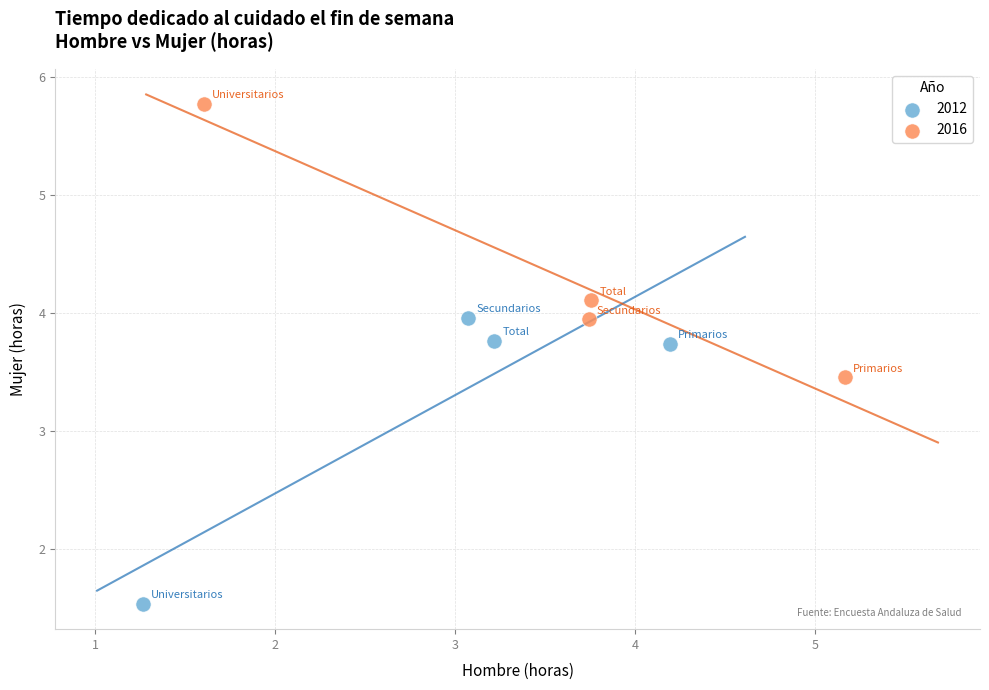

Which series contains the lowest Y value?

2012